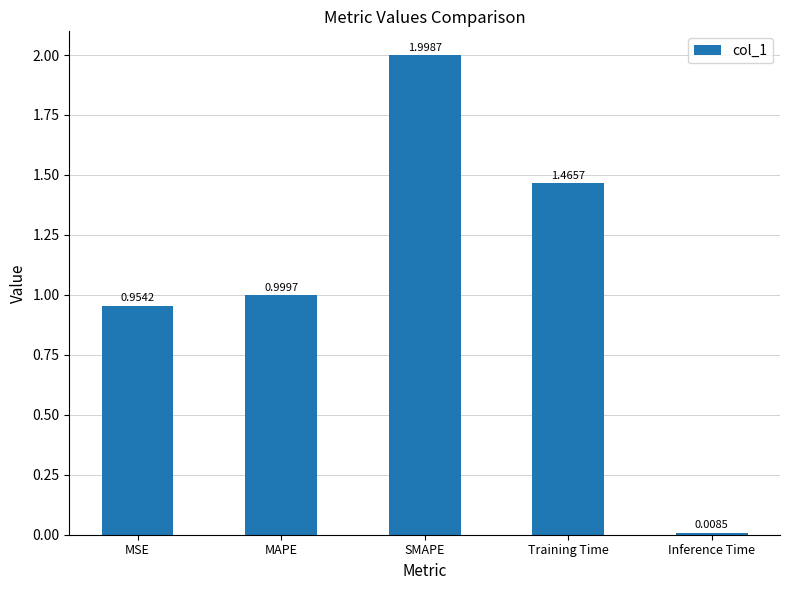

The value at SMAPE is 2.0. True or false?

True